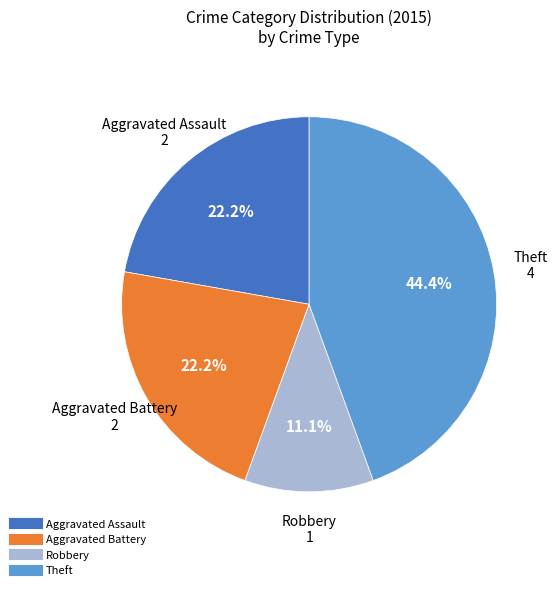

Is there a majority slice in this chart?

No